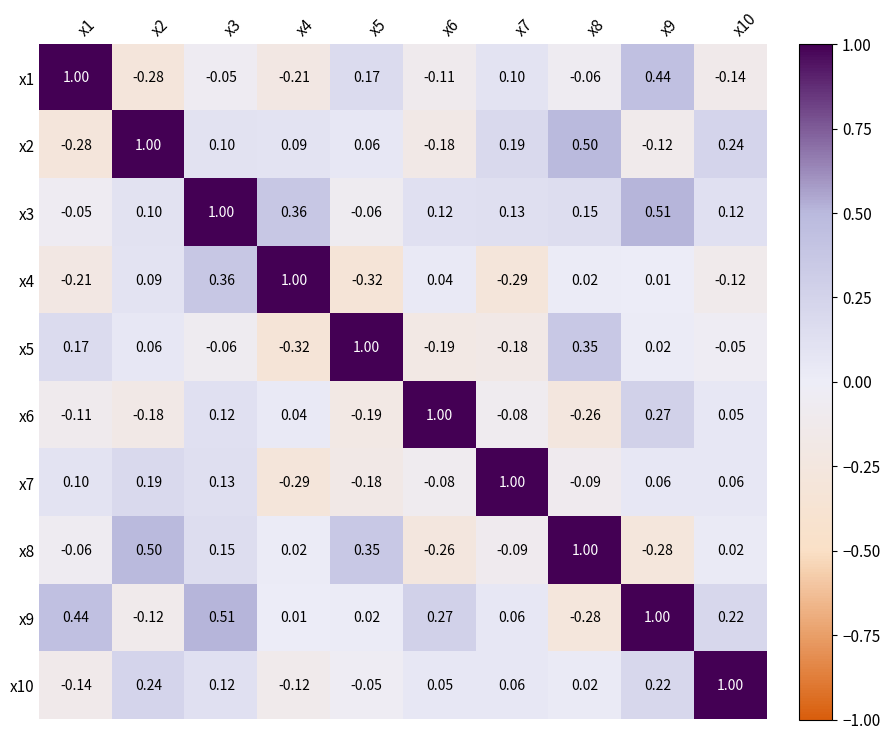

What is the total value across all series at x2?

1.6